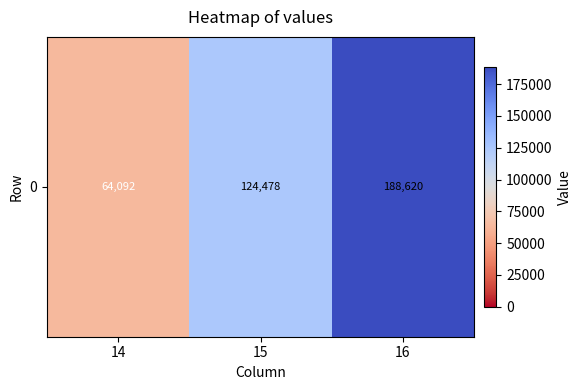

List the labels in order of value, smallest first.

14, 15, 16